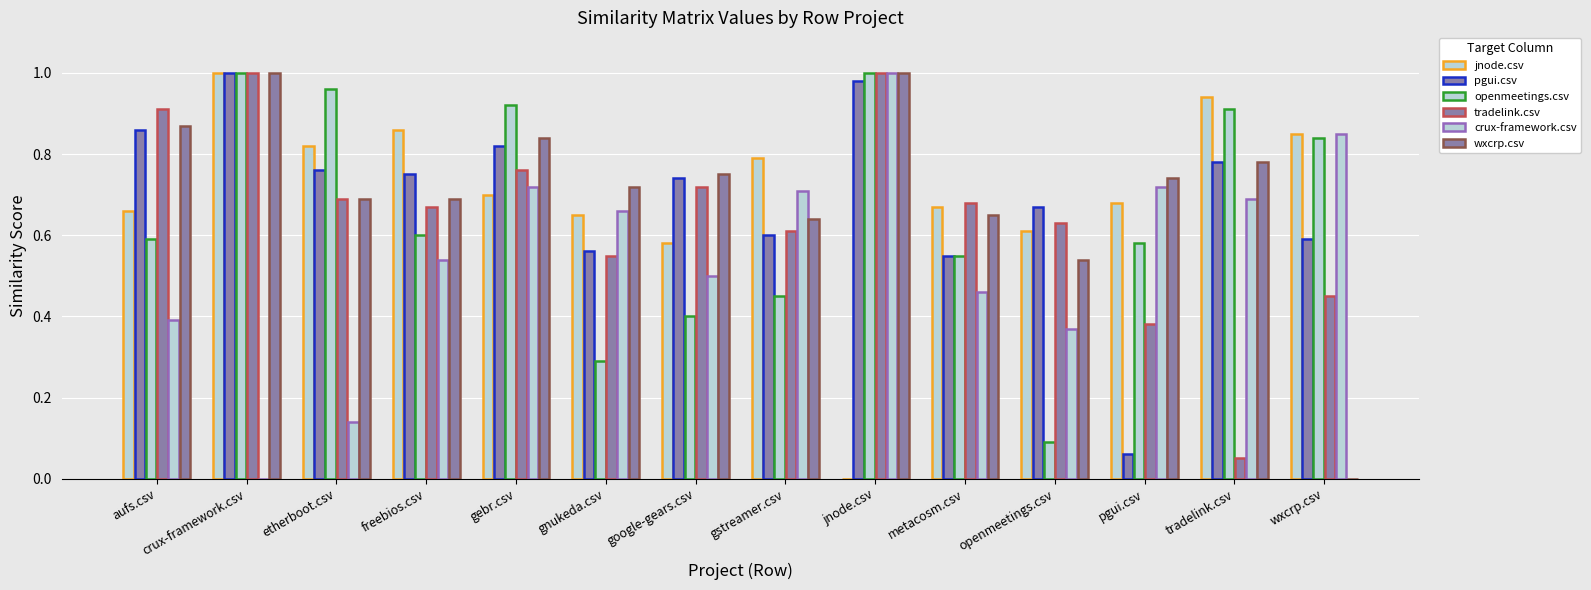

What is the difference between the maximum and minimum values in the openmeetings.csv series?

0.9